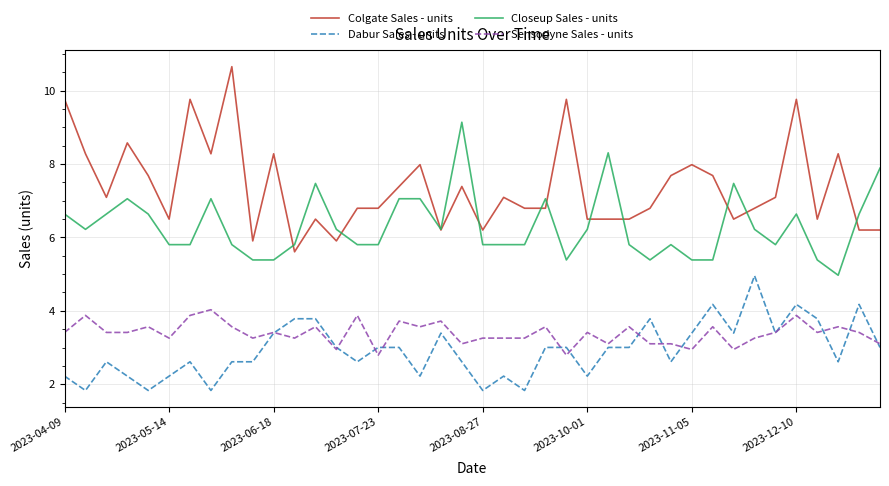

True or false: Colgate Sales - units has more than 1 points higher than both neighbors.

True